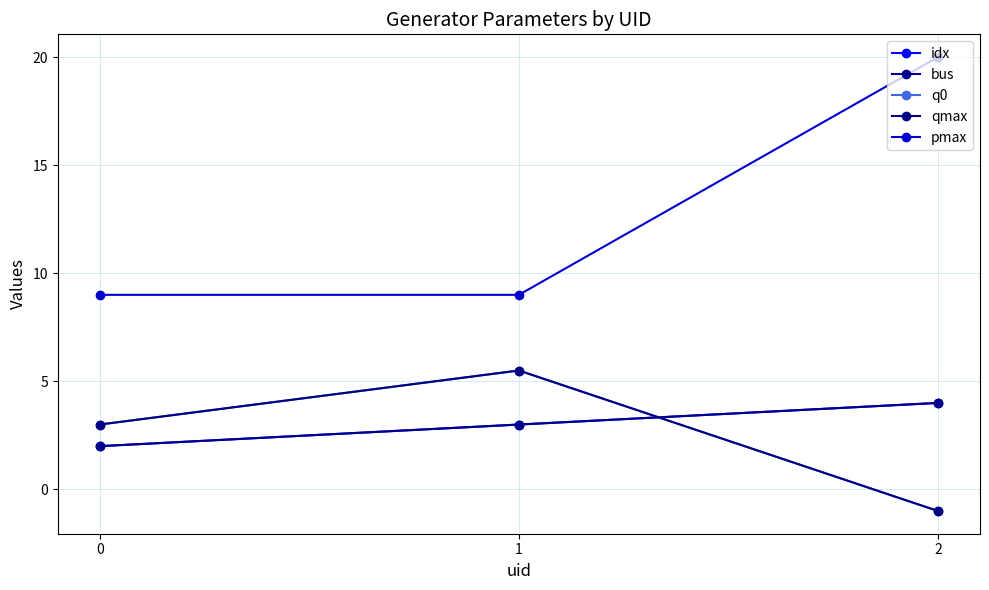

Does the chart have visible grid lines?

Yes